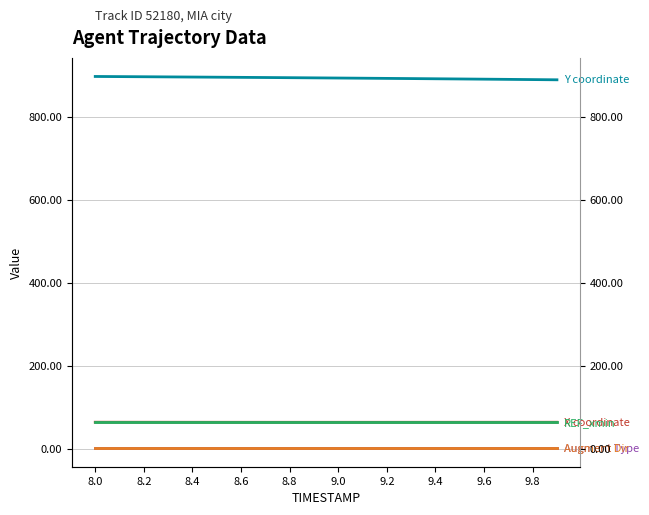

What is the maximum value for REF_xmin?

63.5